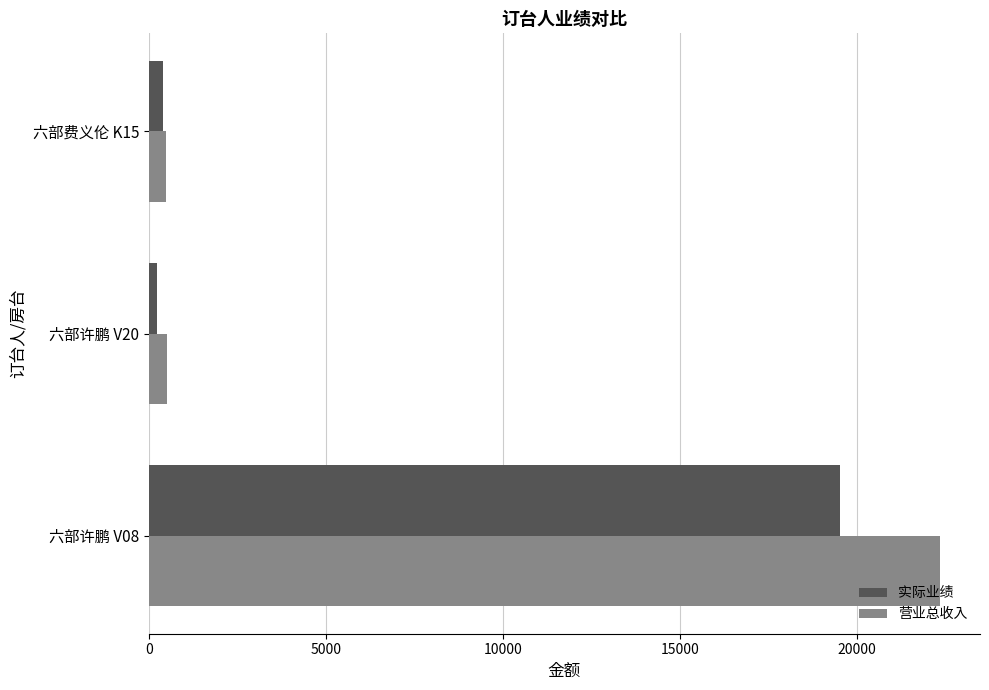

What is the difference between the second highest and minimum values in the 实际业绩 series?

178